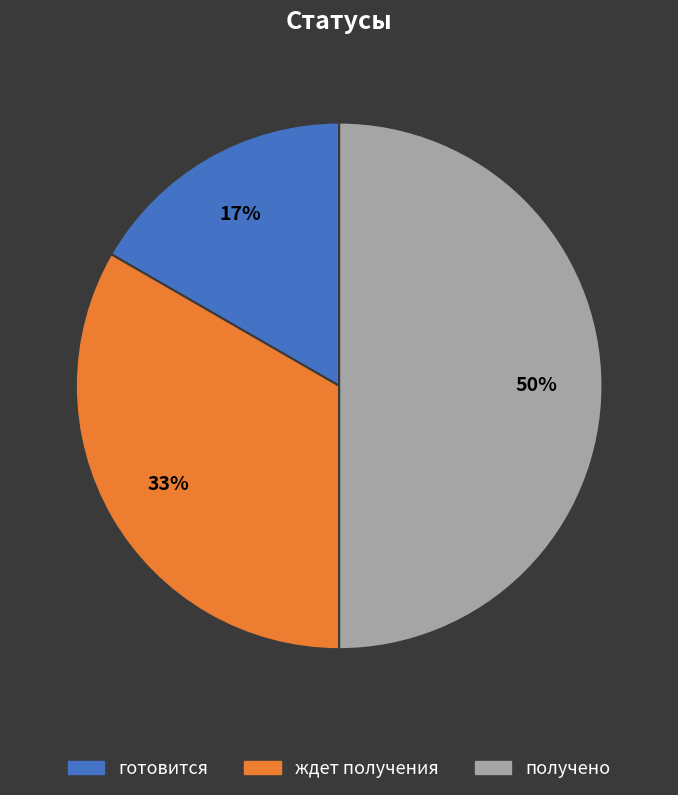

Do получено and ждет получения together represent more than half of the pie?

Yes